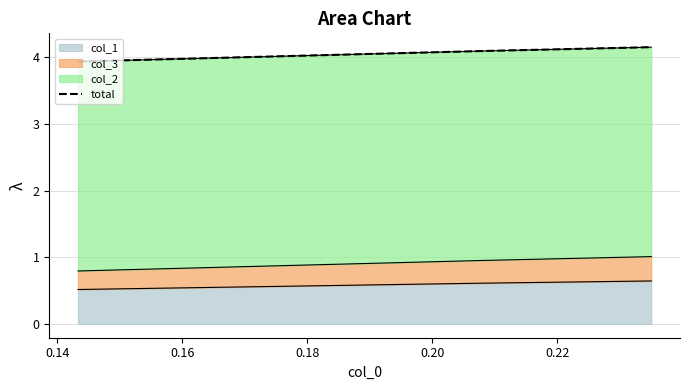

How many data points are less than 4?

1